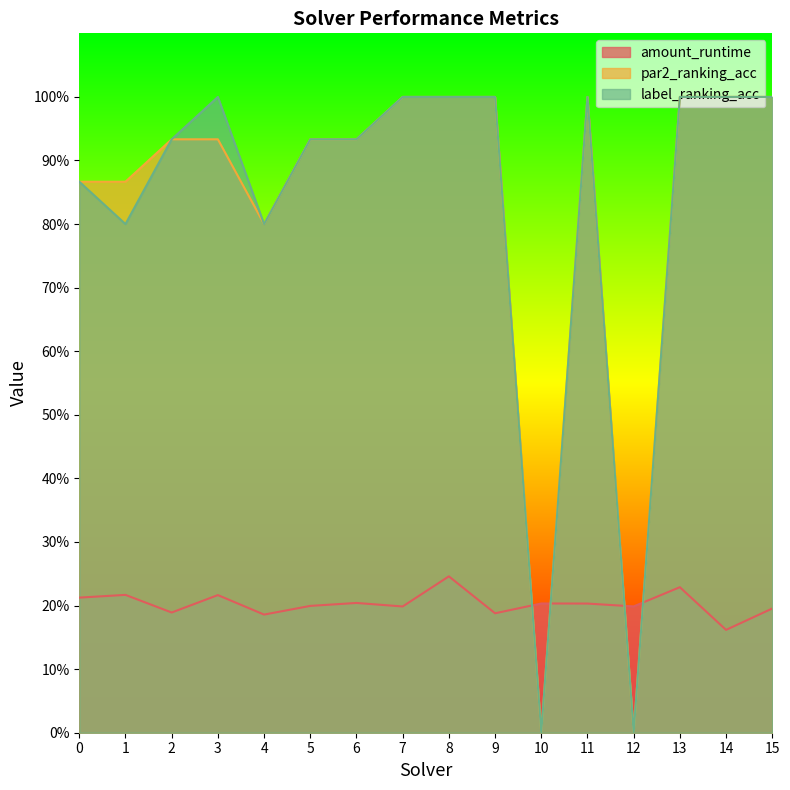

Which series has the largest range (max minus min)?

par2_ranking_acc